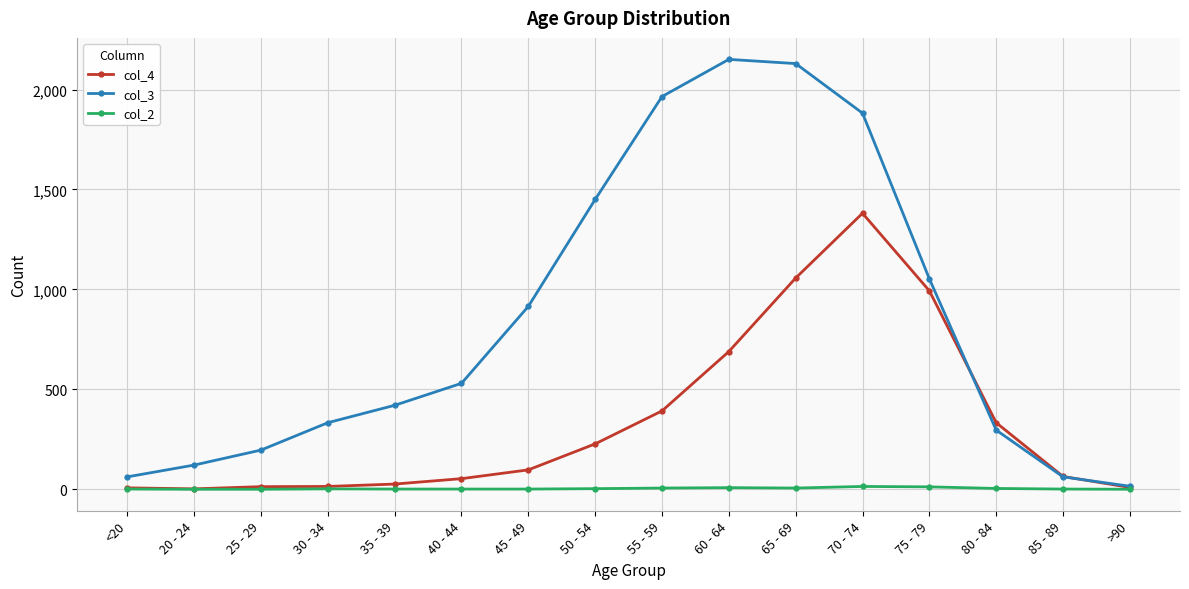

True or false: col_2 has more than 1 points higher than both neighbors.

True